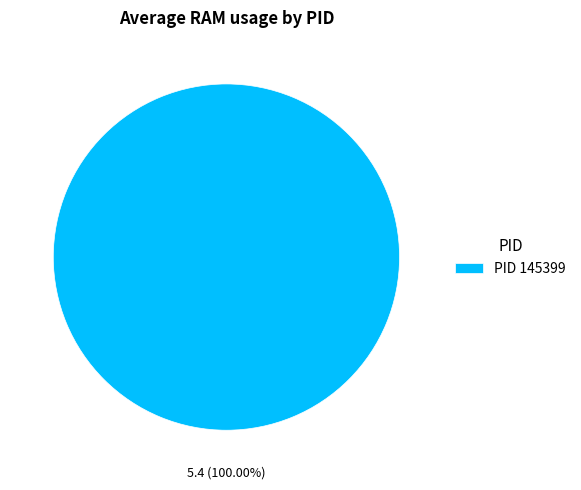

What is the majority slice?

PID 145399